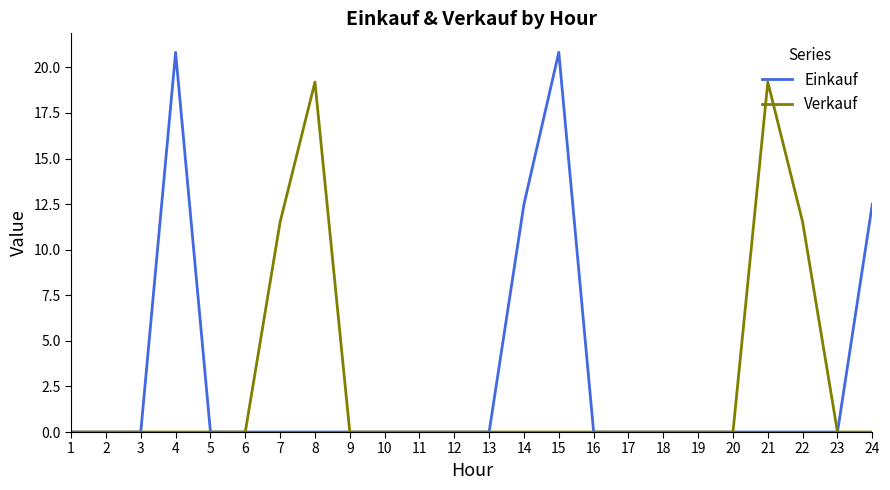

What is the average value of the Verkauf series?

2.6